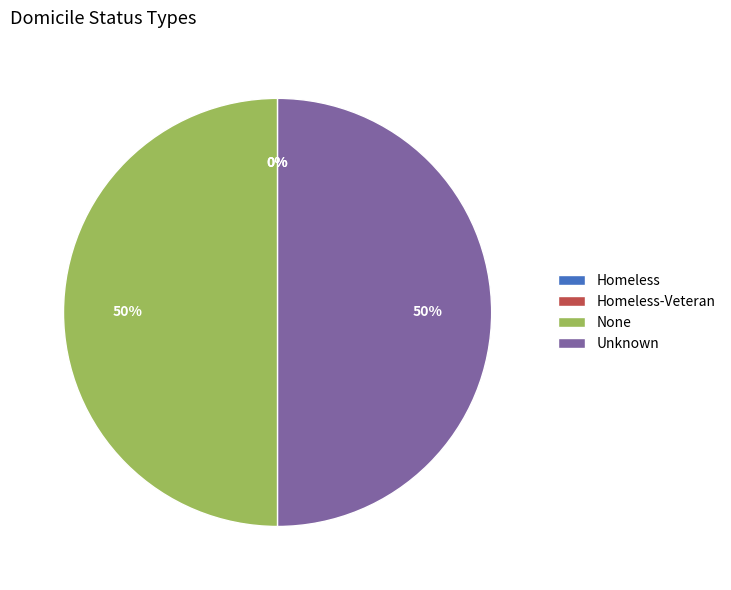

Approximately how many times larger is the value at Unknown compared to None?

1.0